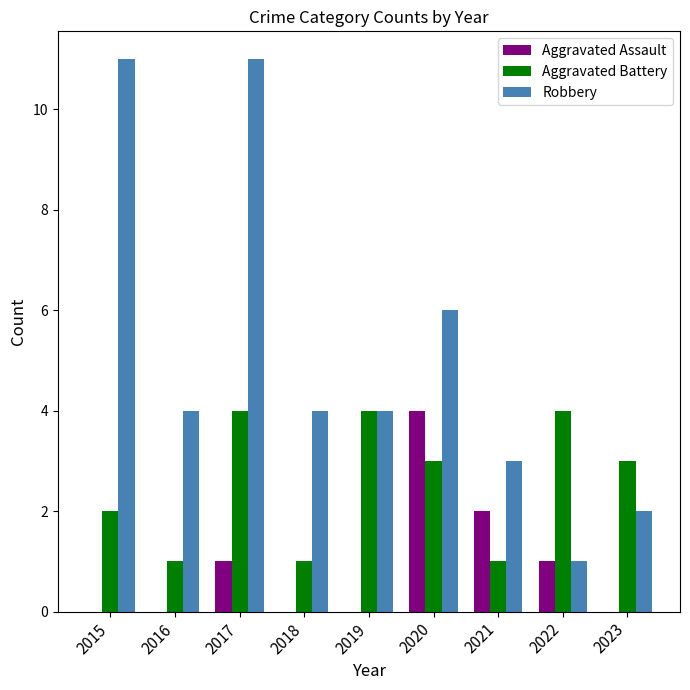

Where is Aggravated Battery nearest to the value 2?

2015